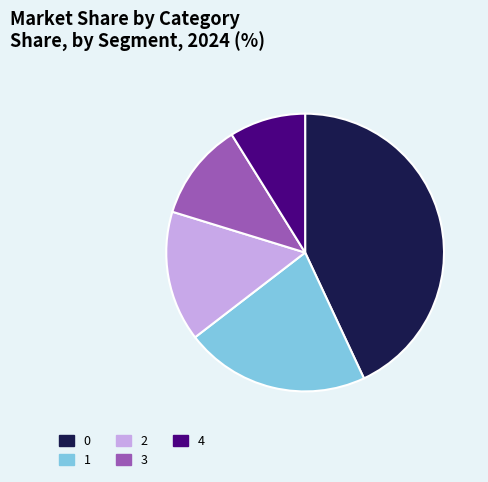

Does 1 represent more than half of the total?

No